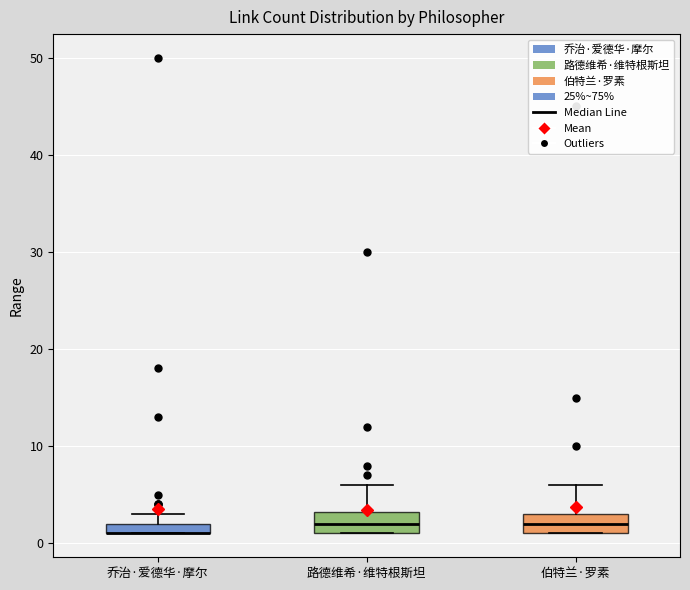

Where is the lower edge of the box for 乔治·爱德华·摩尔 on the y-axis? The values are not printed on the chart, so give them approximately, as read against the axis.

1